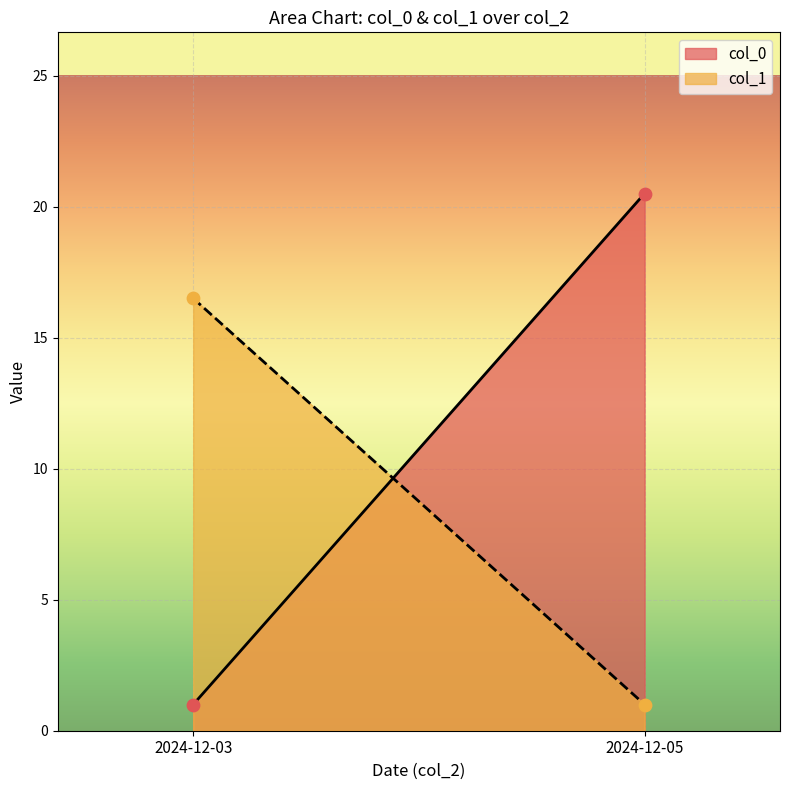

Which series has the largest total across all categories?

col_0